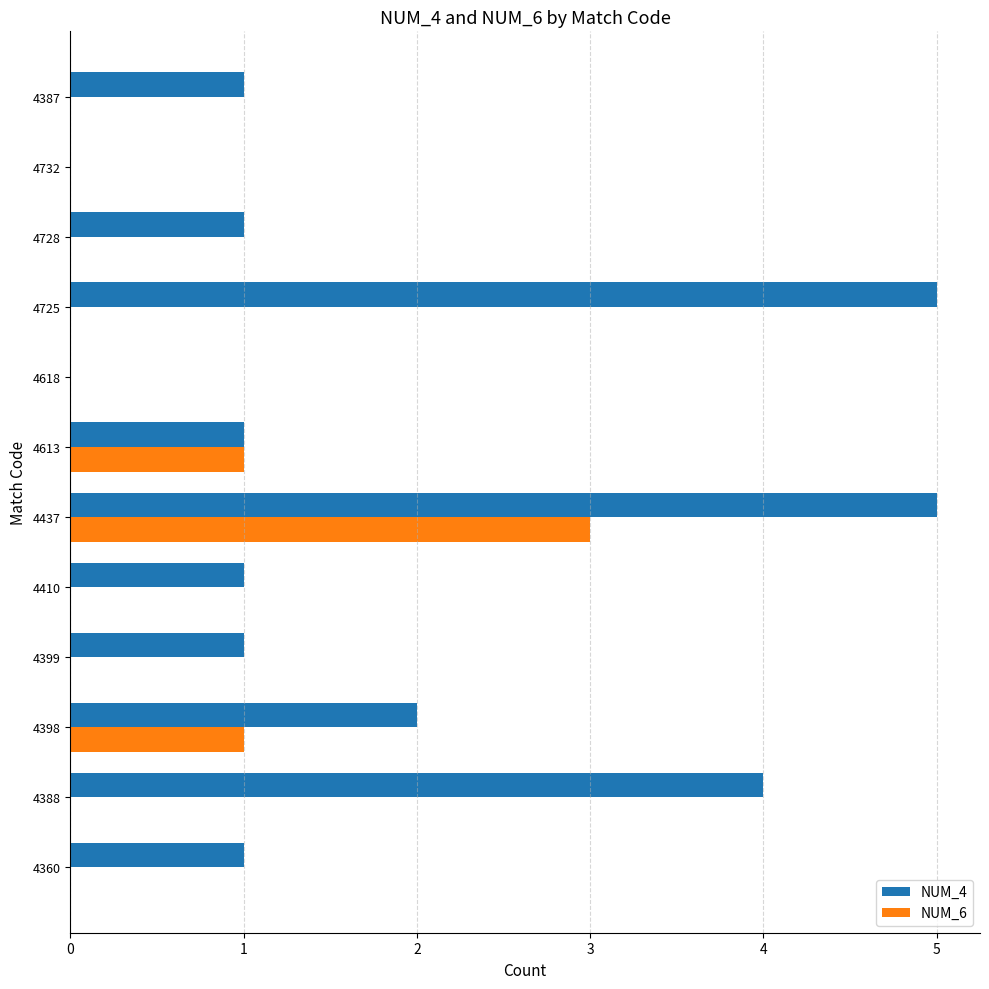

The NUM_4 series shows 0 at 4732. True or false?

True